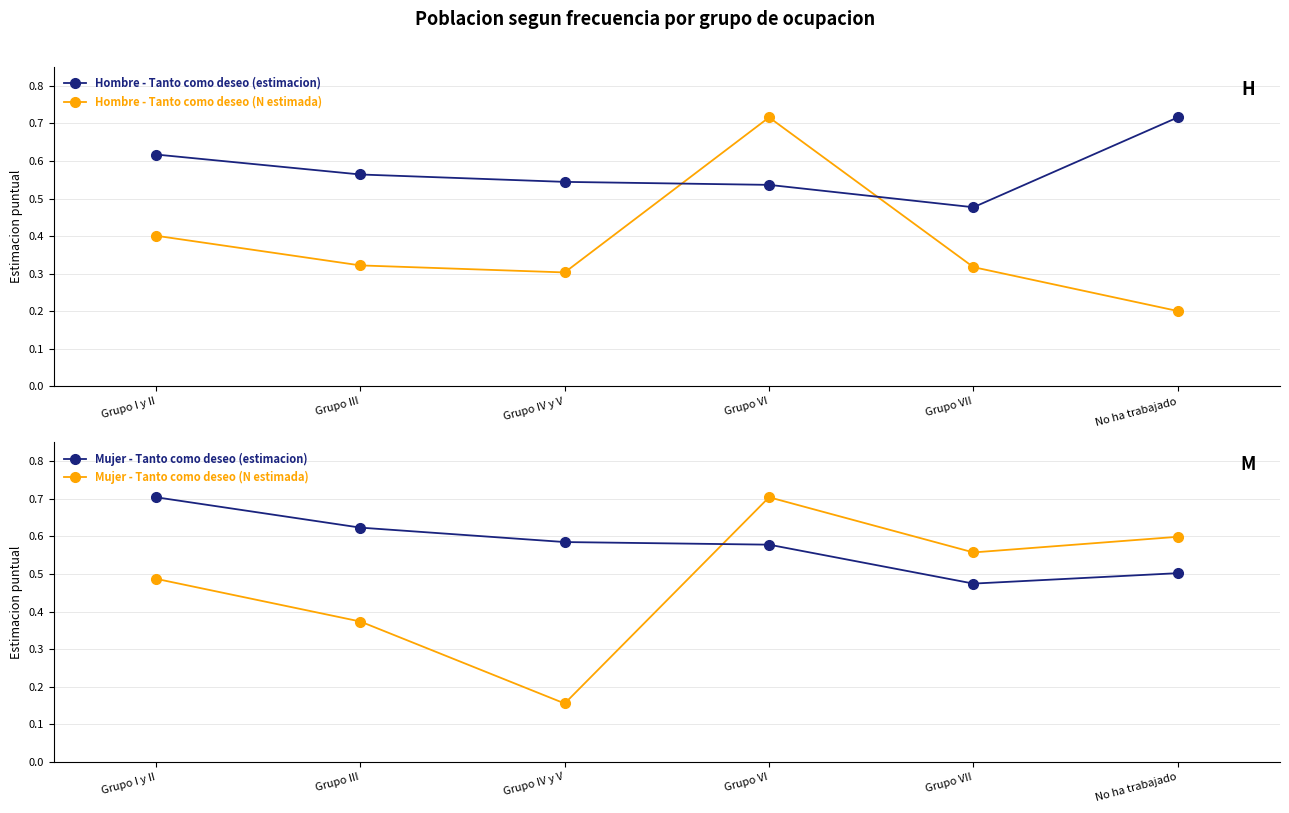

Is it true that Mujer - Tanto como deseo (estimacion) equals 0.8 at Grupo VI?

False